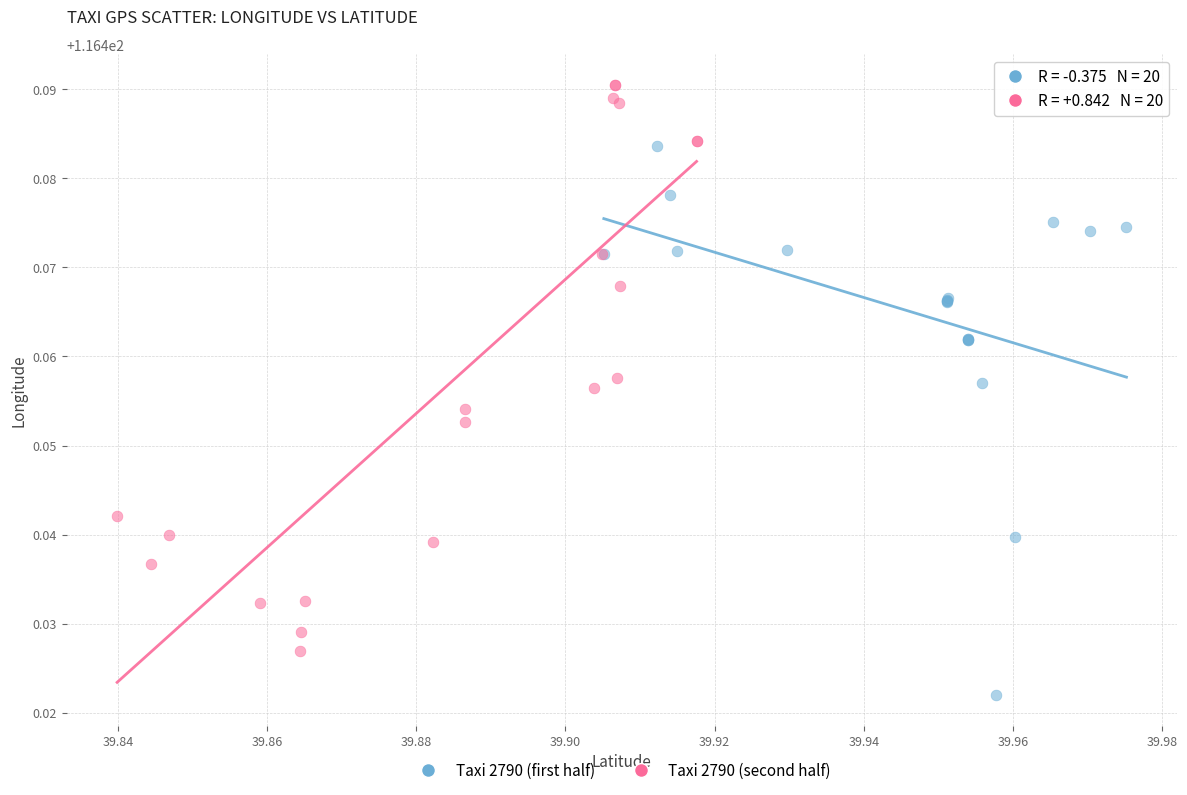

Which series reaches the minimum Y coordinate?

Taxi 2790 (first half)